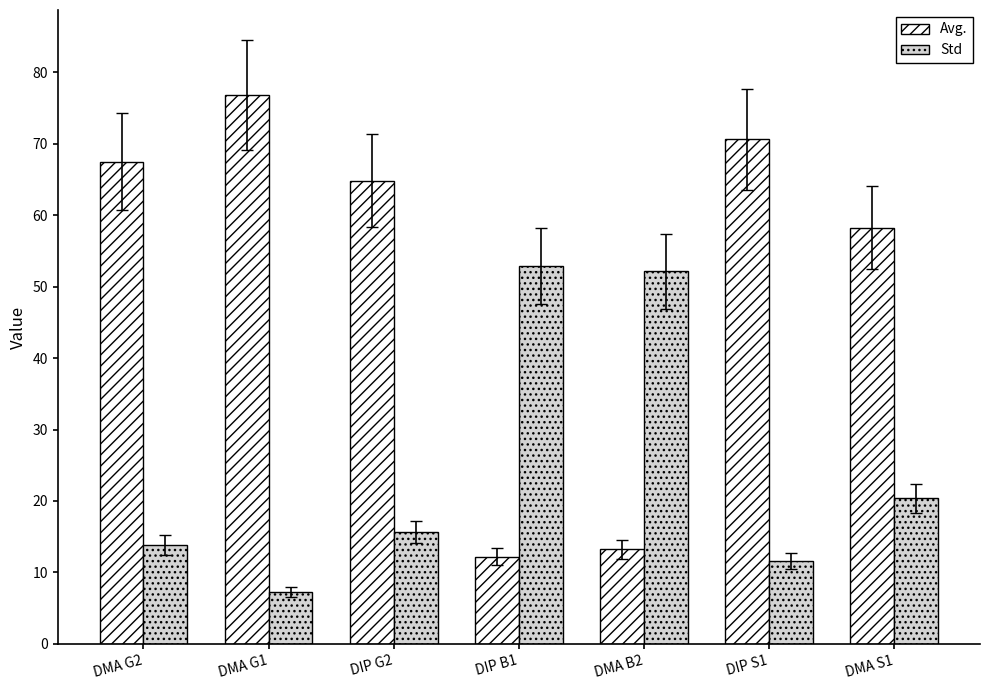

List the series in order of their peak value, lowest first.

Std, Avg.